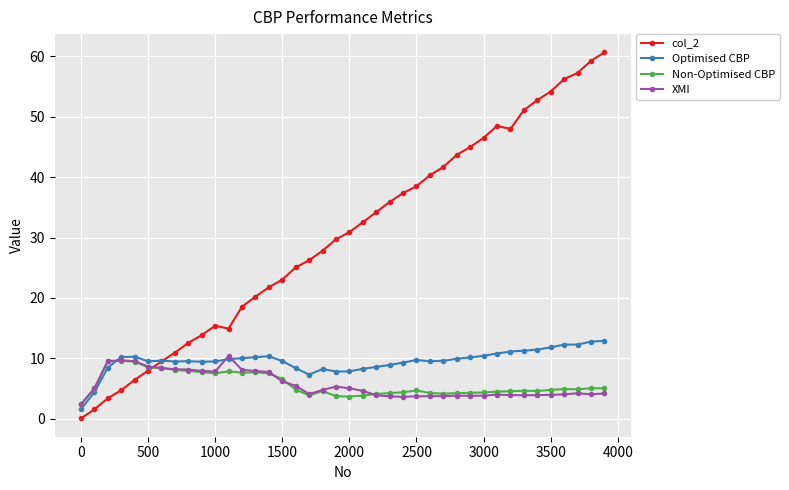

What is the value of the XMI point at the 2nd from the left?

5.0